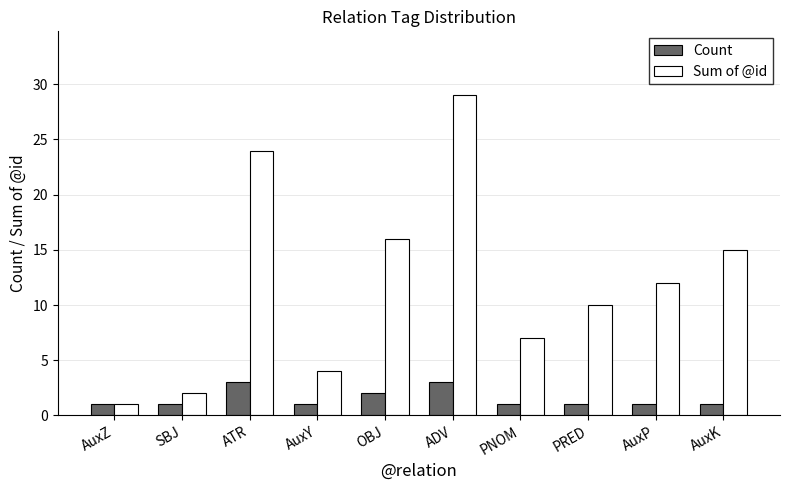

Which series changed the most between PNOM and PRED?

Sum of @id